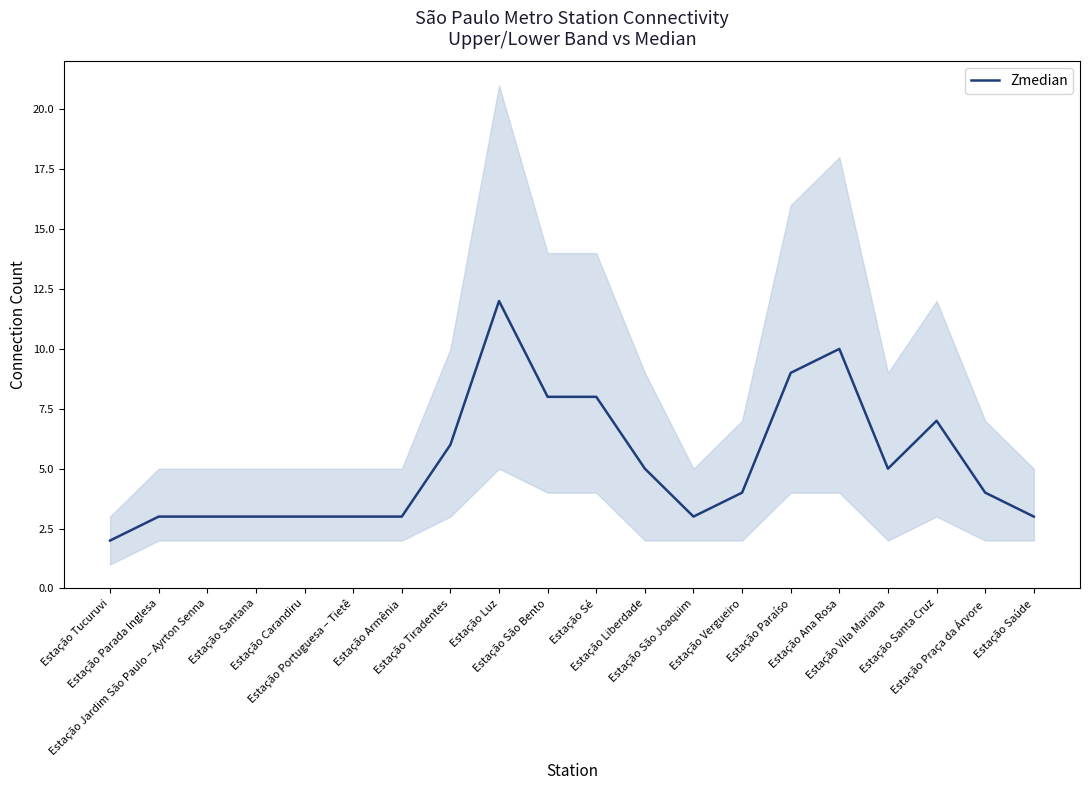

At which category does the data reach its first local peak?

Estação Luz